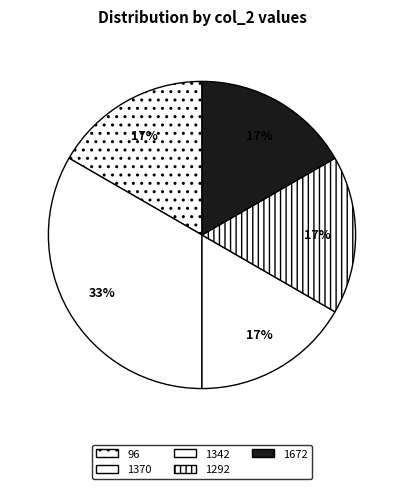

Does any single category account for the majority?

No